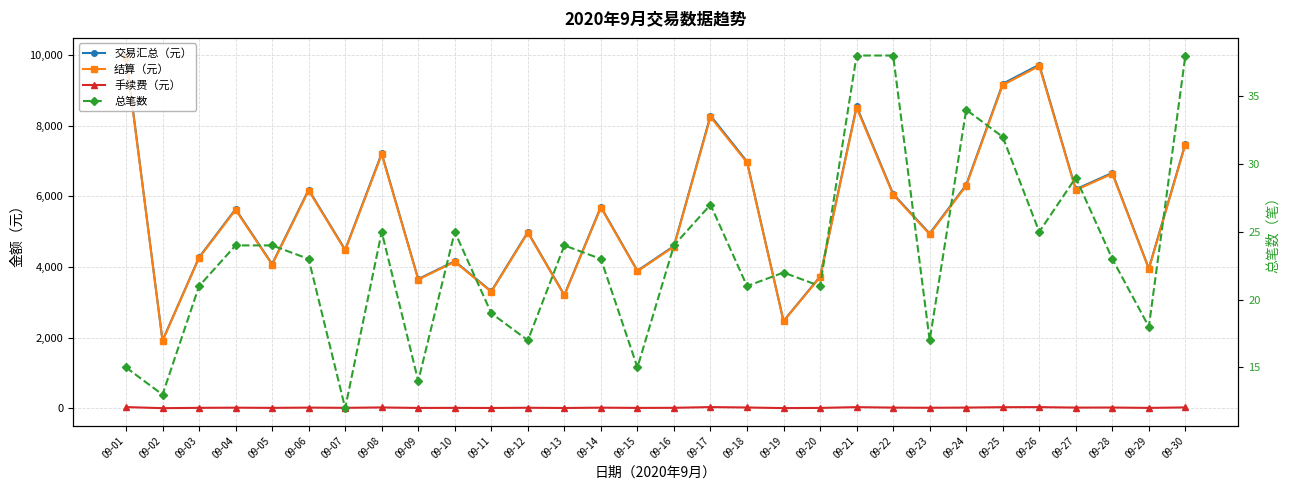

How many lines are shown in the chart?

4